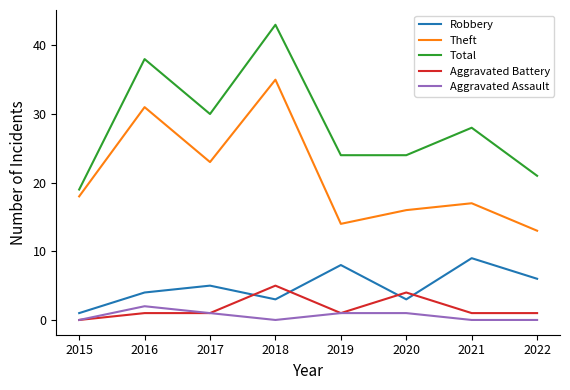

What are all the series names shown in the legend?

Robbery, Theft, Total, Aggravated Battery, Aggravated Assault